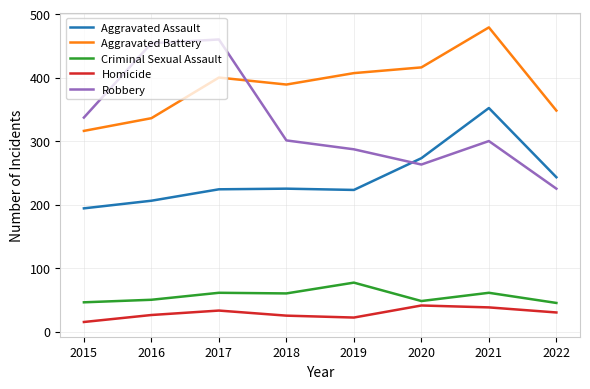

True or false: Criminal Sexual Assault and Aggravated Battery intersect in this chart.

False